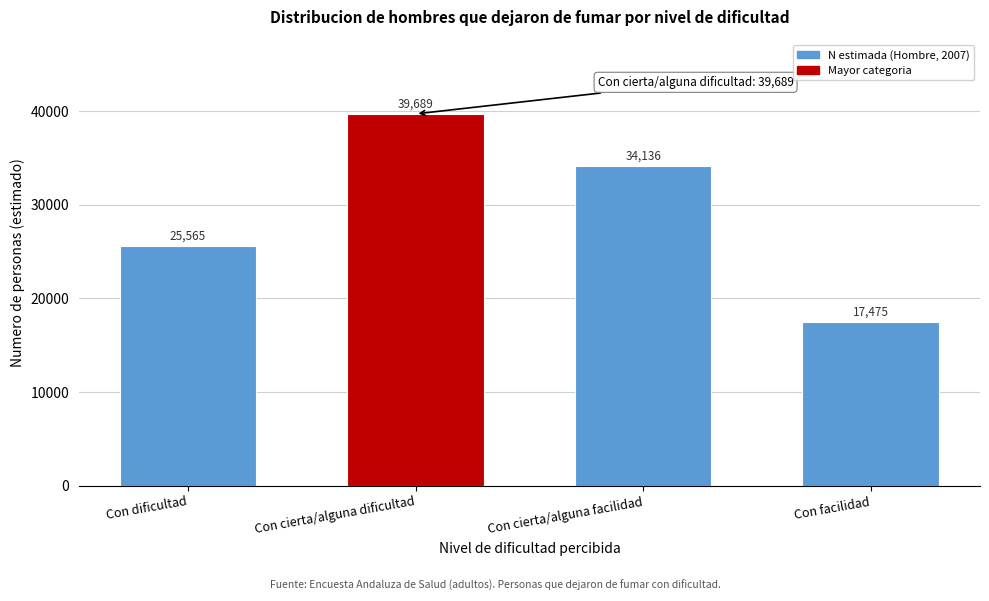

Reading right to left, what are all the values shown in this chart?

Con facilidad=17475	Con cierta/alguna facilidad=34136	Con cierta/alguna dificultad=39689	Con dificultad=25565